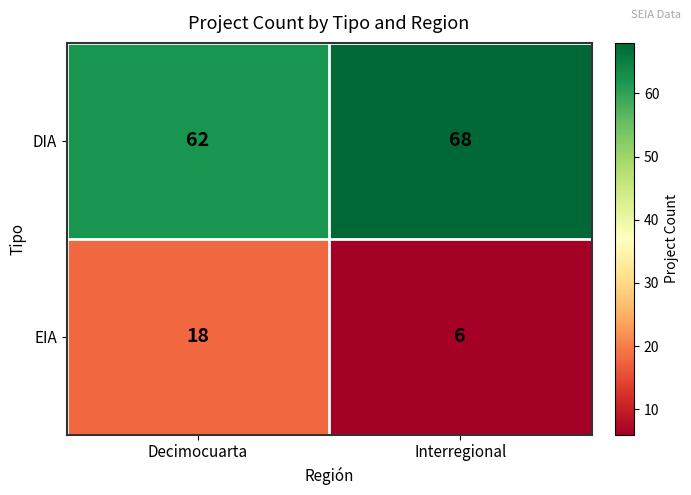

The value of DIA at Interregional is 68. True or false?

True